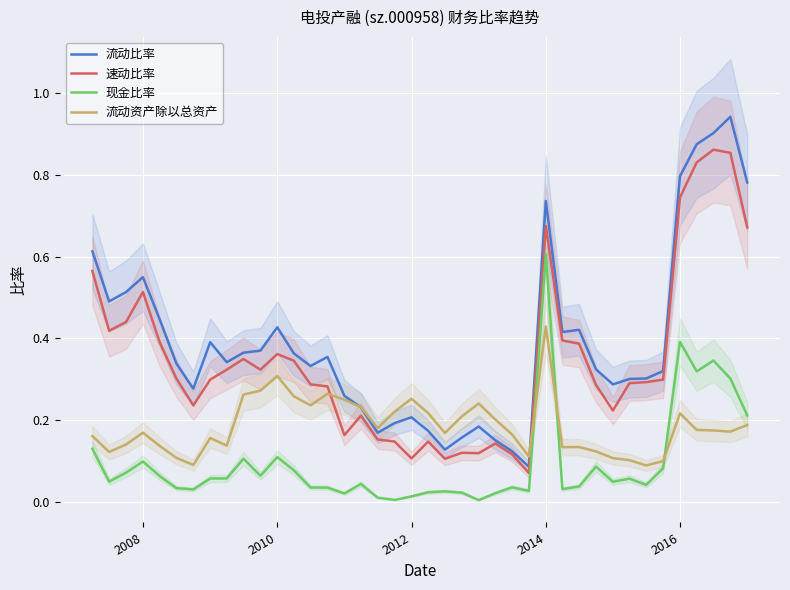

What are all the series names shown in the legend?

流动比率, 速动比率, 现金比率, 流动资产除以总资产